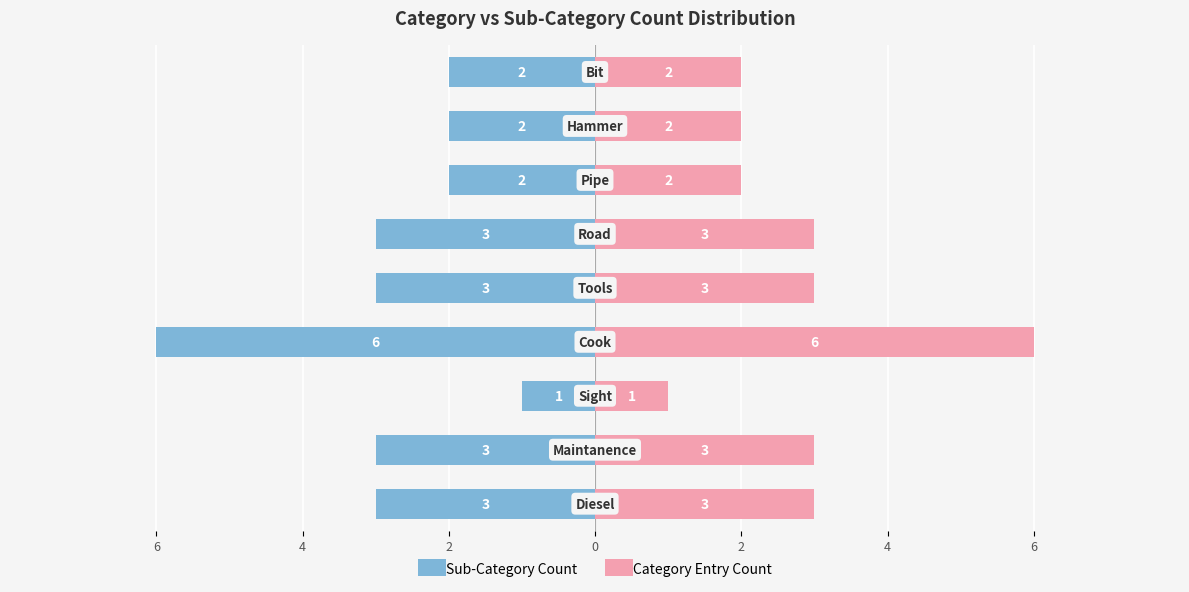

What is the sum of all Category Entry Count values?

25